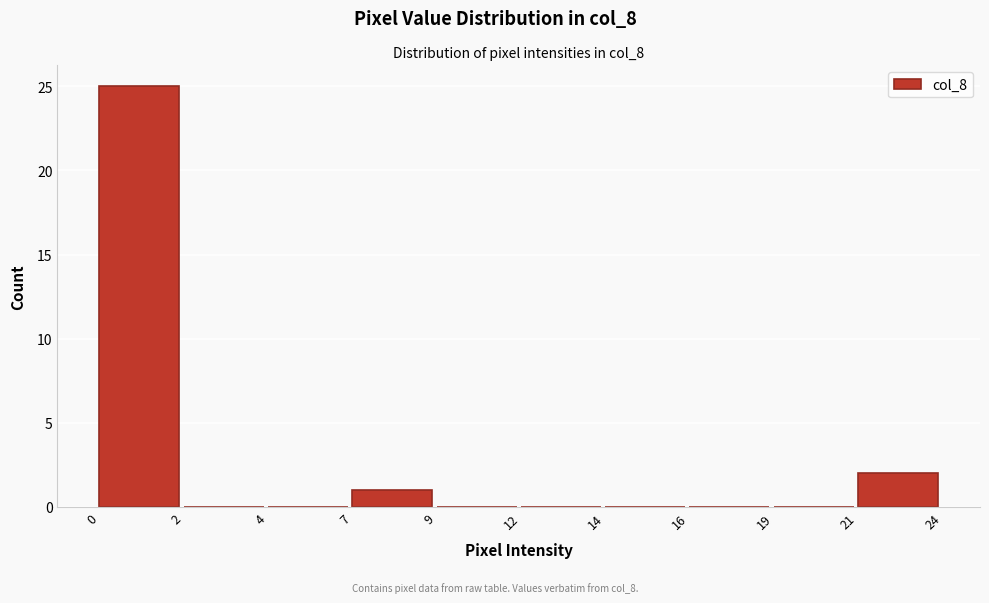

Reading left to right, list all the values displayed in this chart.

0=25	2=0	4=0	7=1	9=0	12=0	14=0	16=0	19=0	21=2